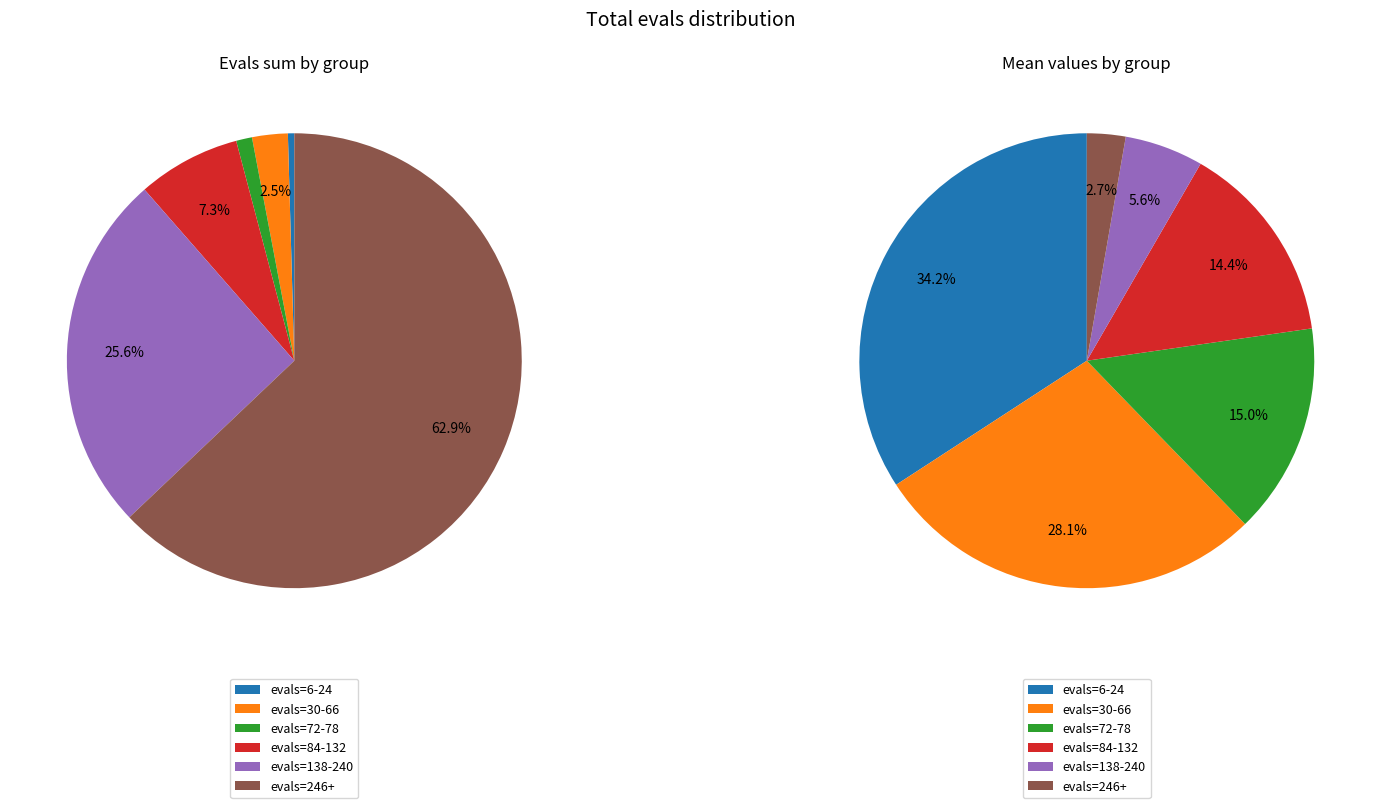

How many slices are in this pie chart?

12